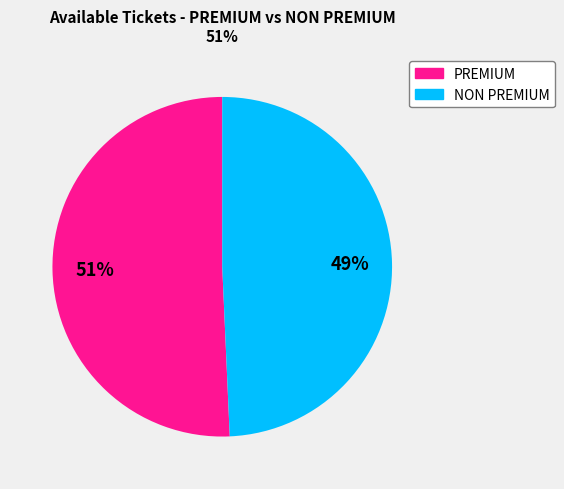

Does PREMIUM represent more than half of the total?

Yes